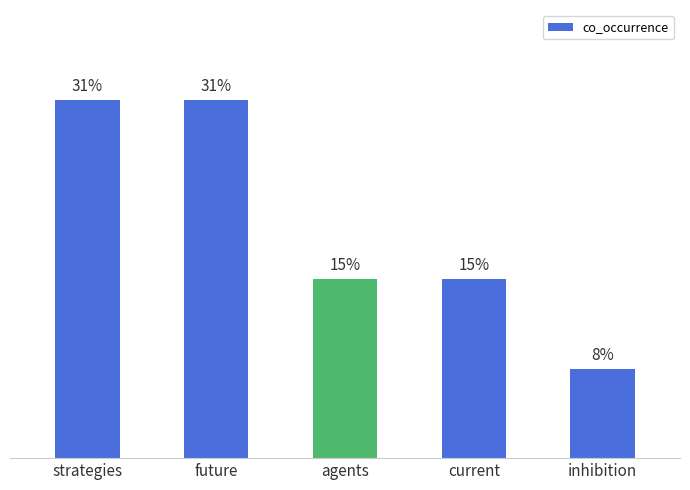

Between future and inhibition, which is larger?

future